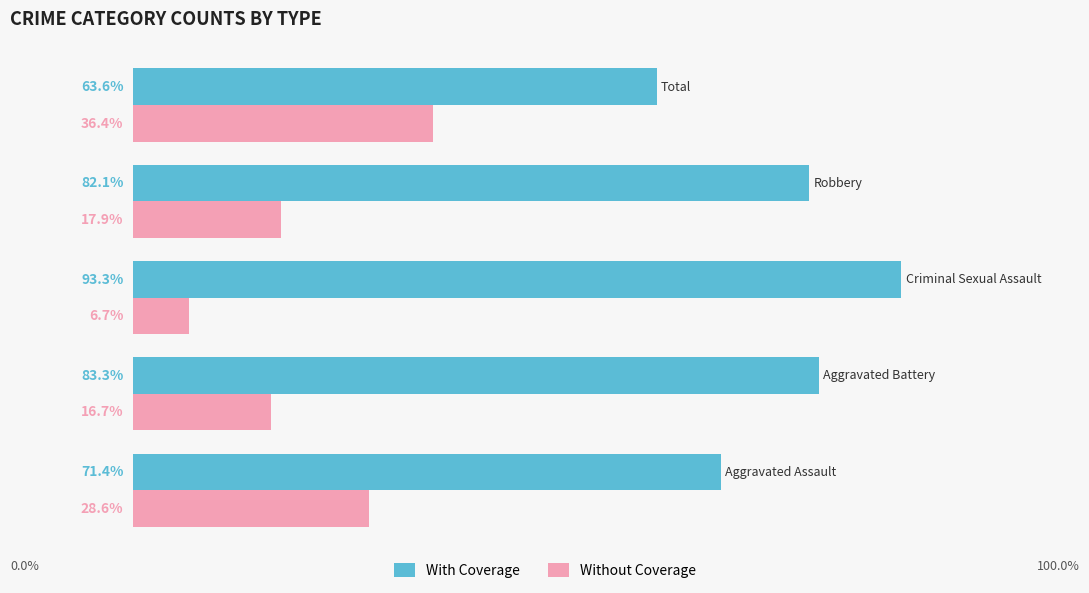

Rank the series by their average value, from lowest to highest.

Without Coverage, With Coverage